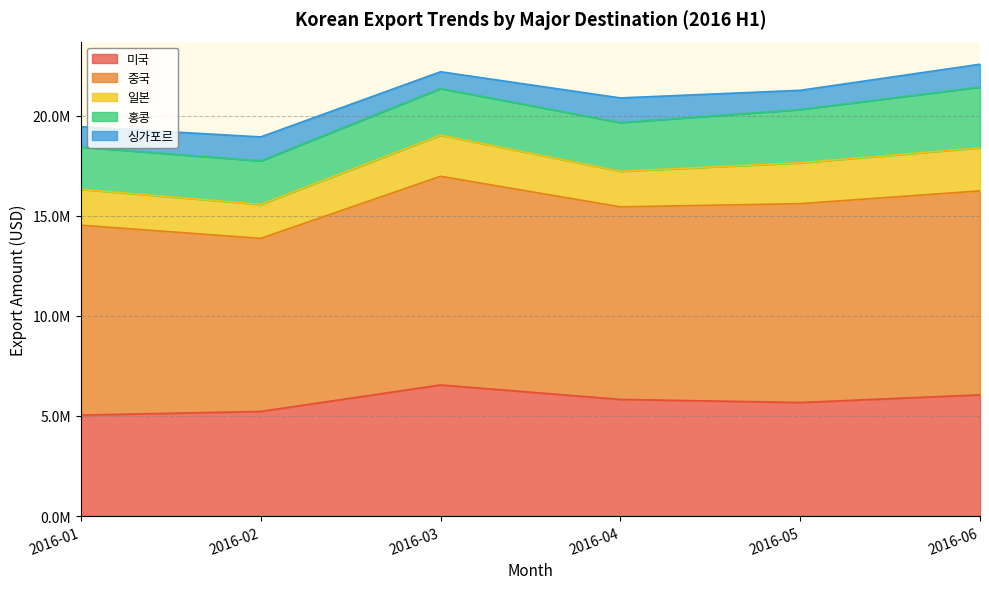

The 홍콩 series shows 3810934 at 2016-04. True or false?

False